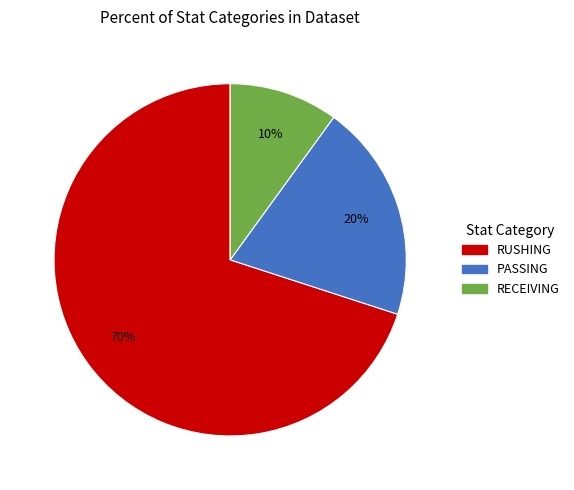

Combined, do RUSHING and PASSING account for over 50%?

Yes